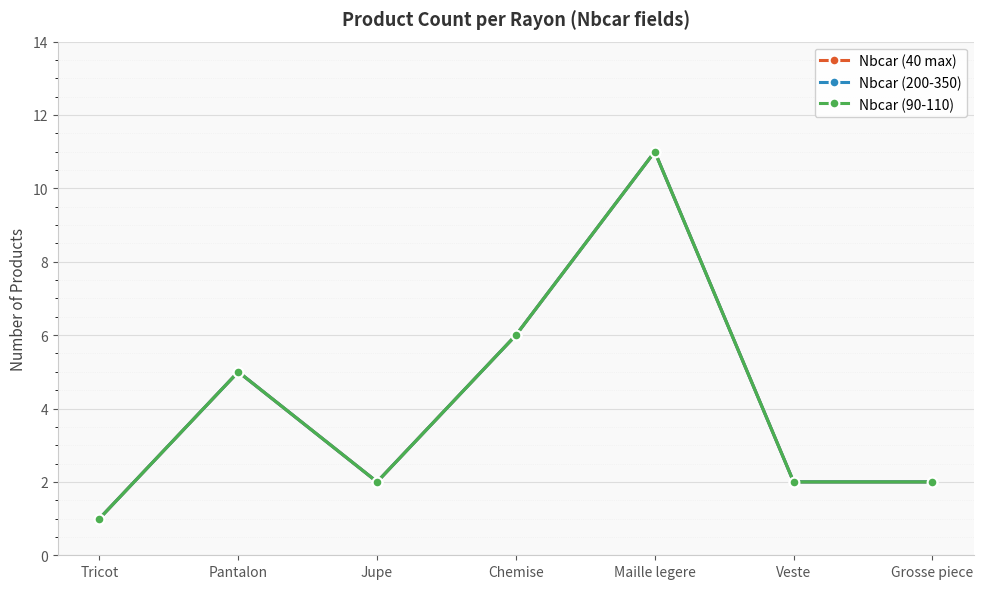

How many lines are shown in the chart?

3